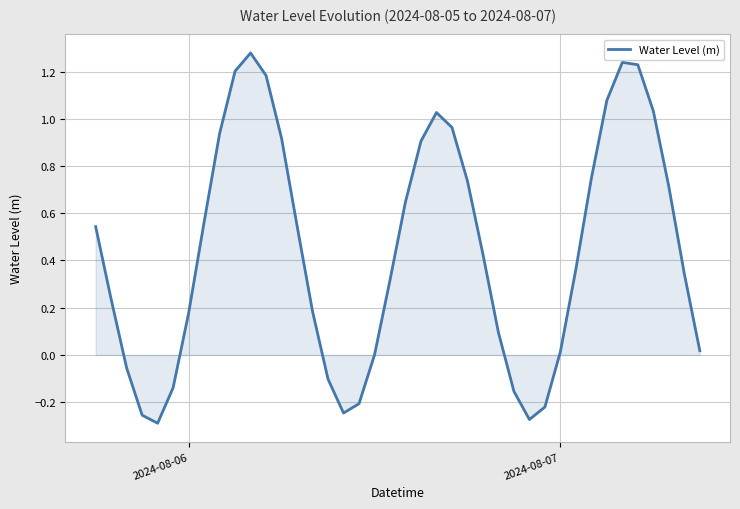

What is the difference between the maximum and minimum values?

1.6